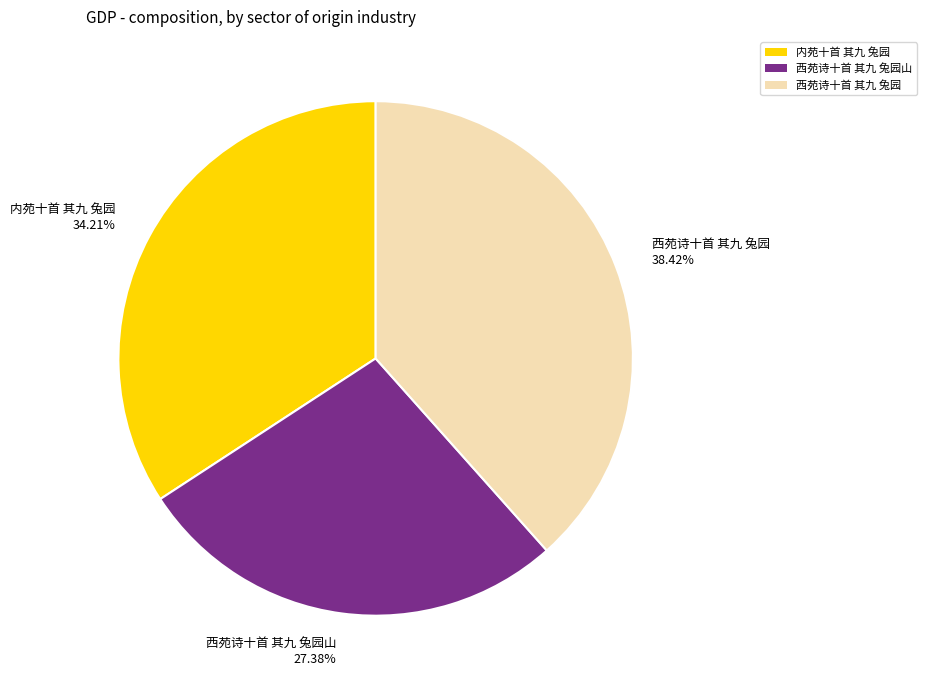

Does any single category account for the majority?

No